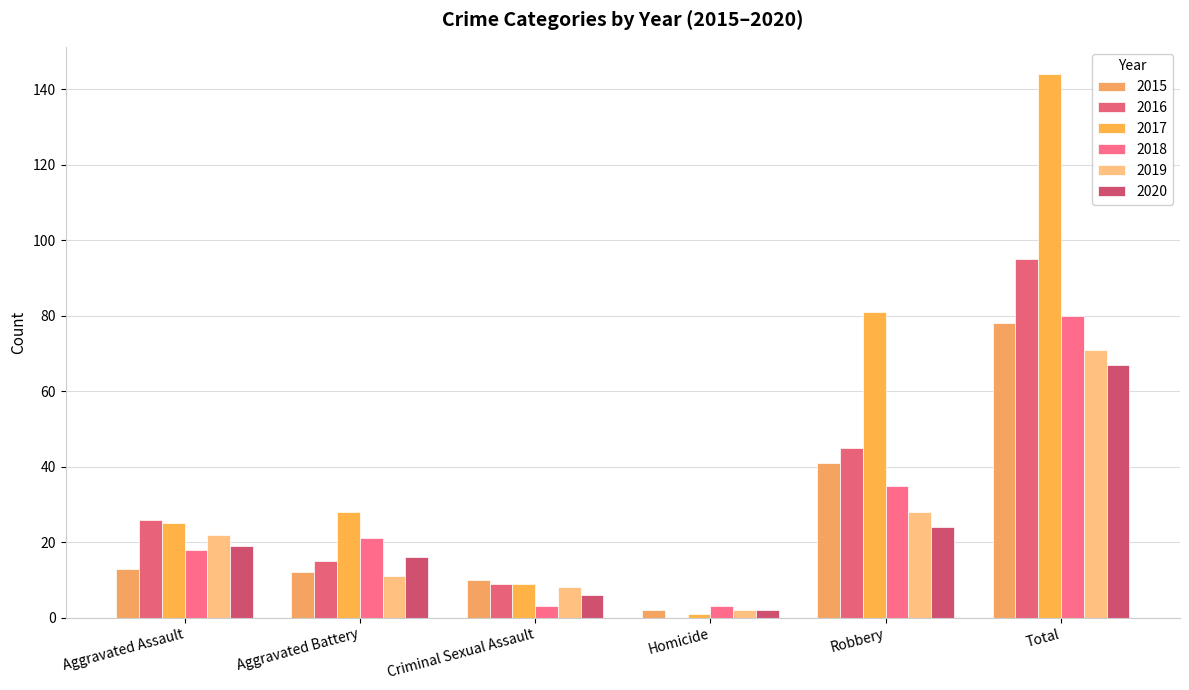

The value of 2017 at Total is 144. True or false?

True